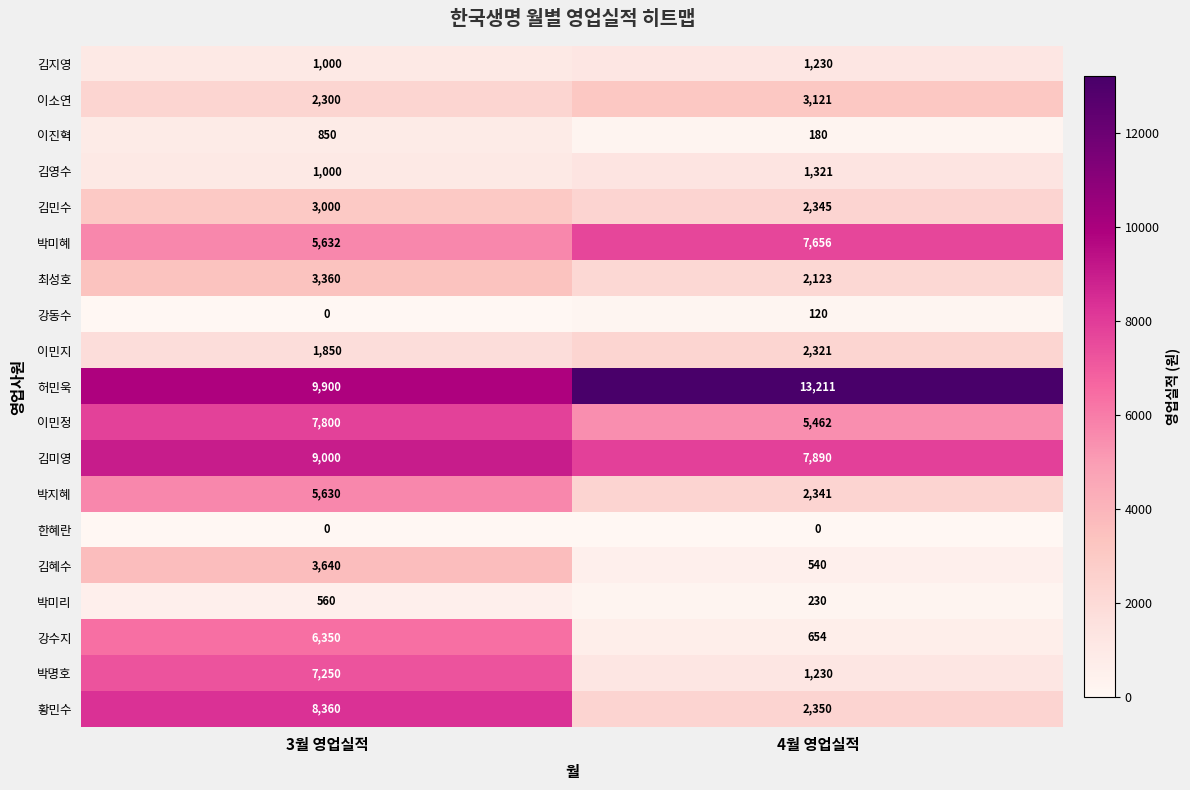

Which series has the largest range (max minus min)?

박명호